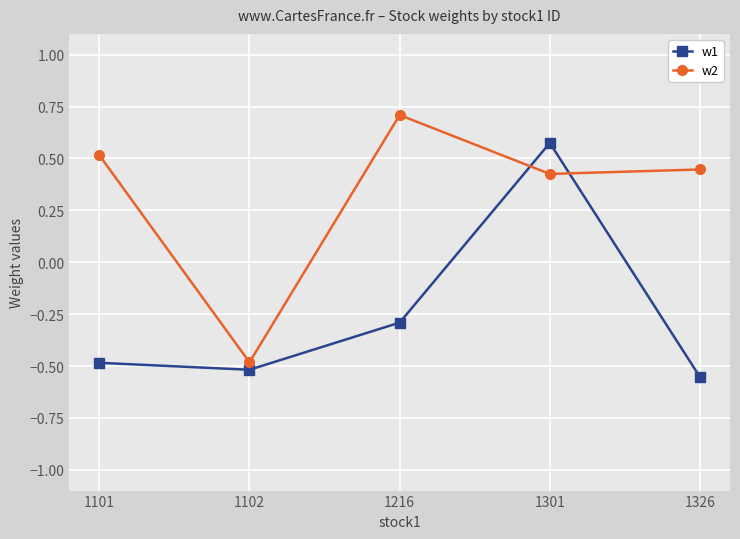

At which category does the chart reach its peak across all series?

1216